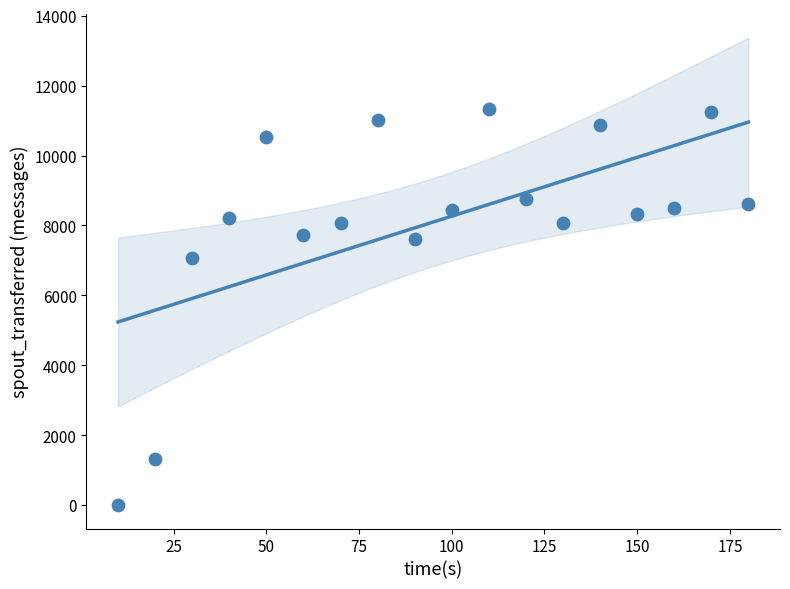

What is the range of X values (max minus min)?

170